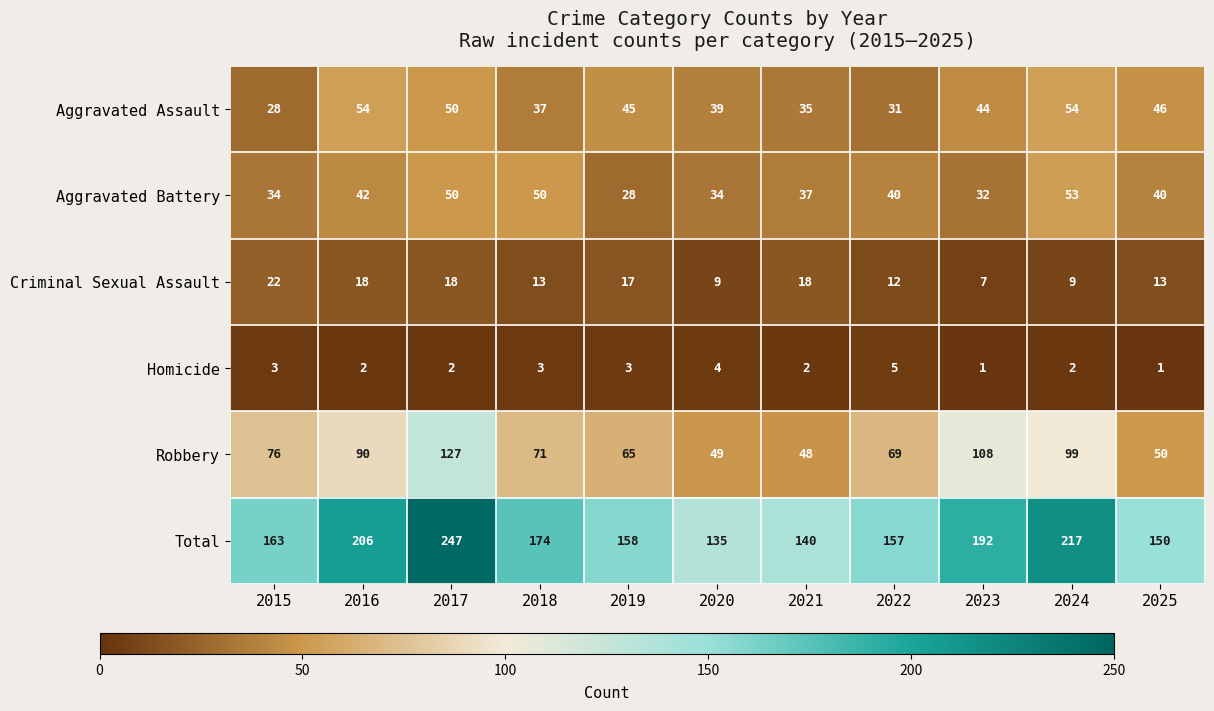

What is the sum of the Robbery values at 2015 and 2023?

184